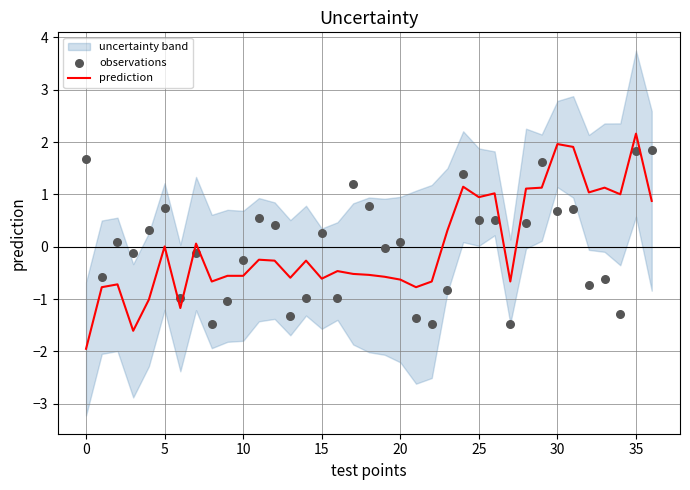

At which category is the sum across all series the highest?

35